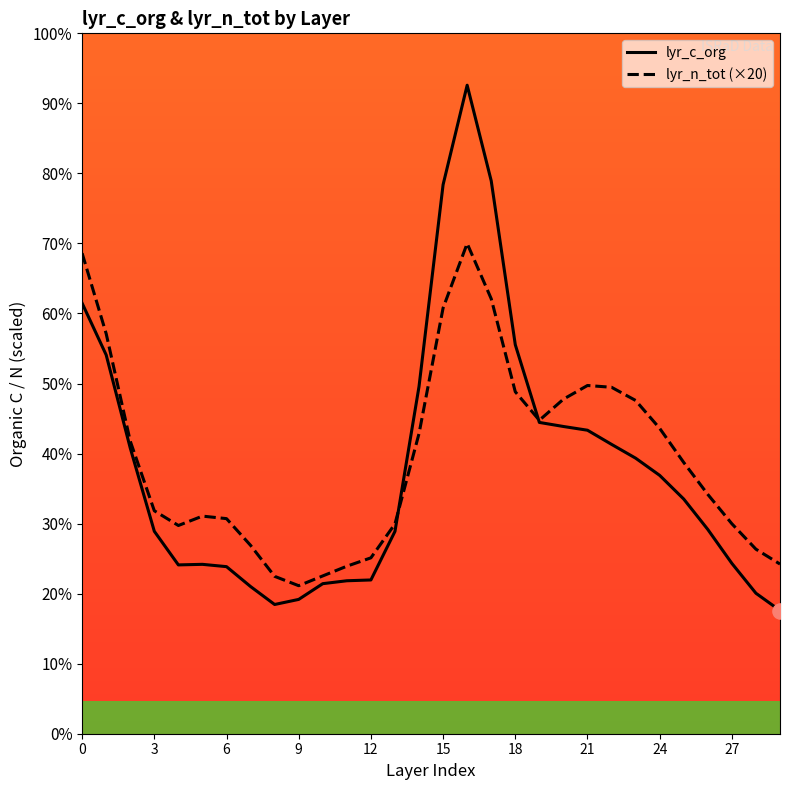

Which series reaches the maximum Y coordinate?

lyr_c_org